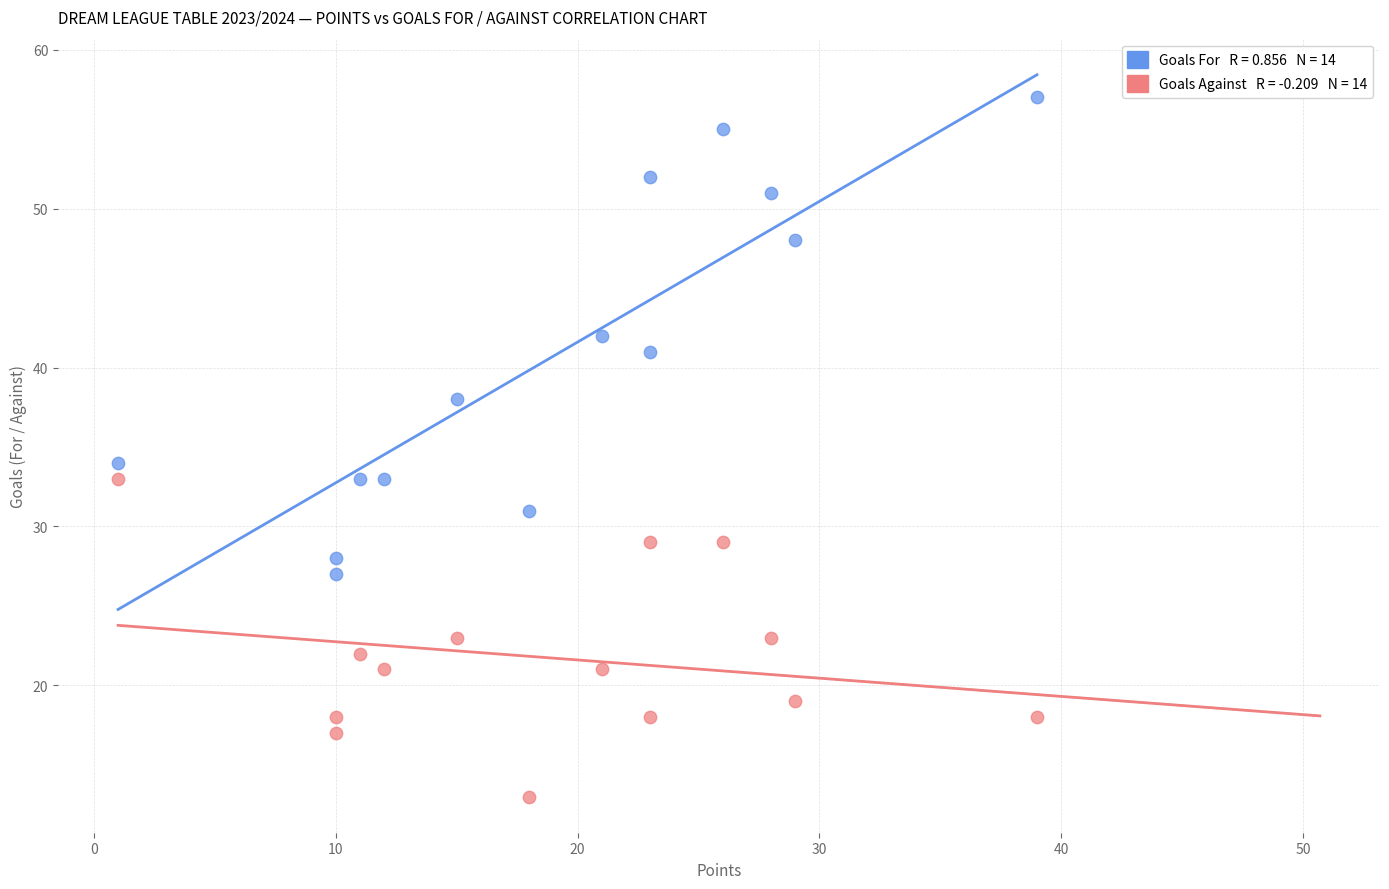

Across all data points, what is the range of Y values (max minus min)?

44